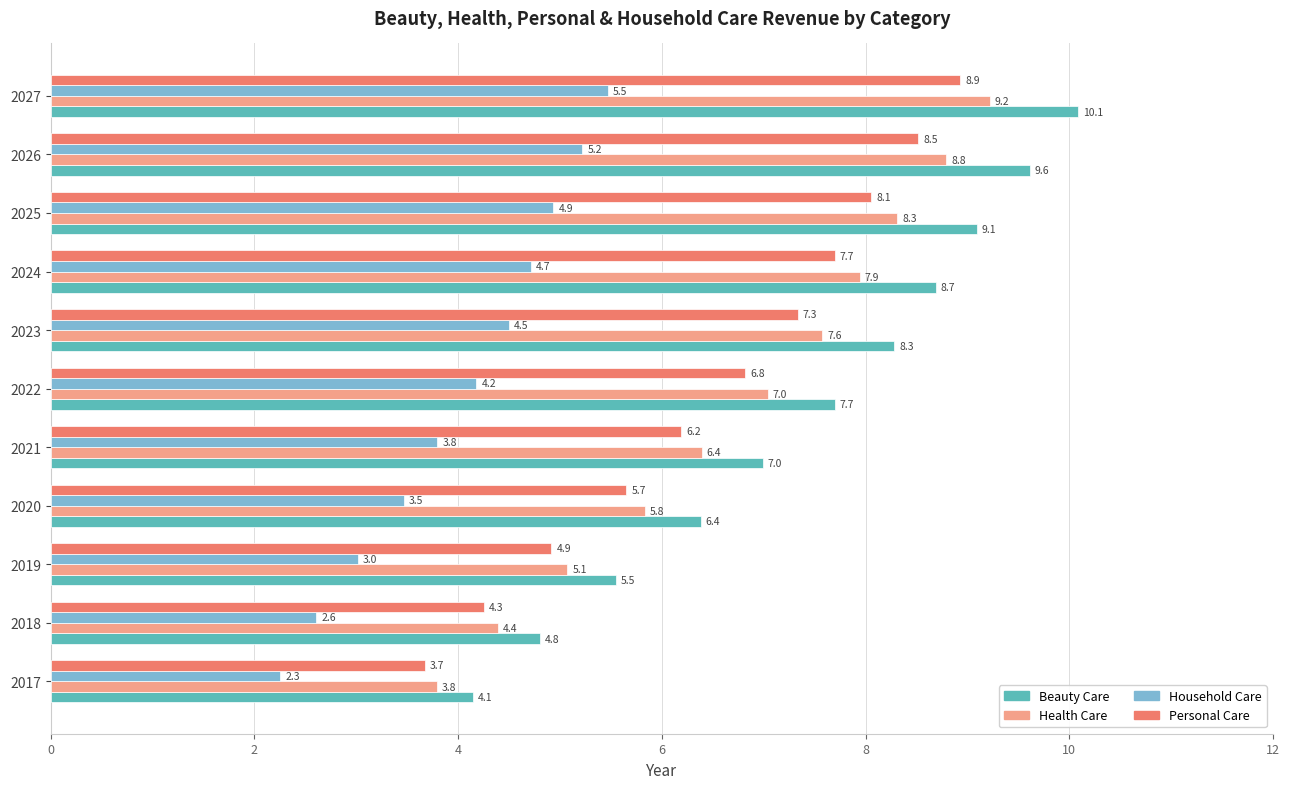

What is the sum of all Health Care values?

74.3